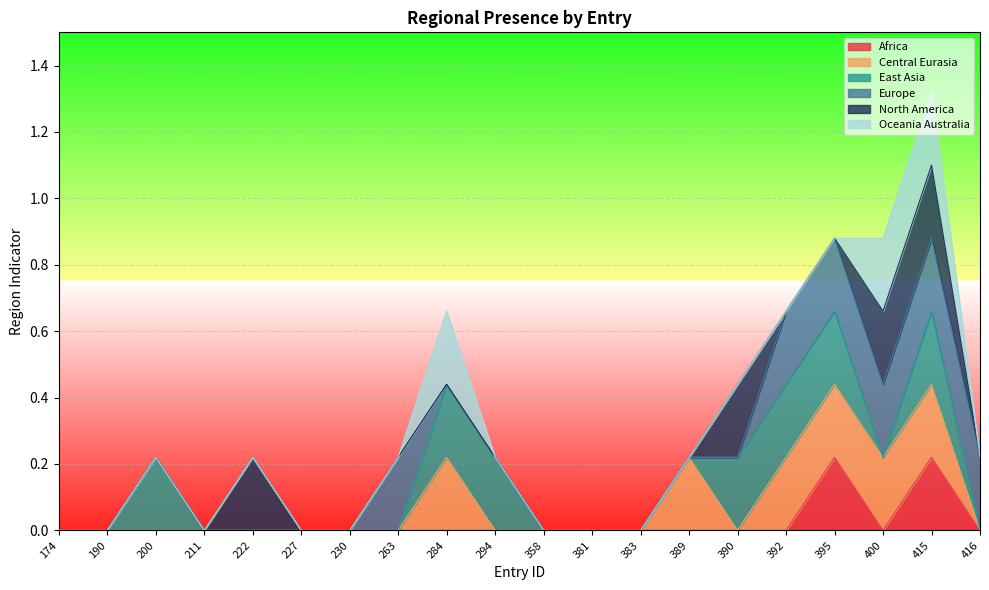

List the series in order of their peak value, highest first.

region_africa, region_central_eurasia, region_east_asia, region_europe, region_north_america, region_oceania_australia